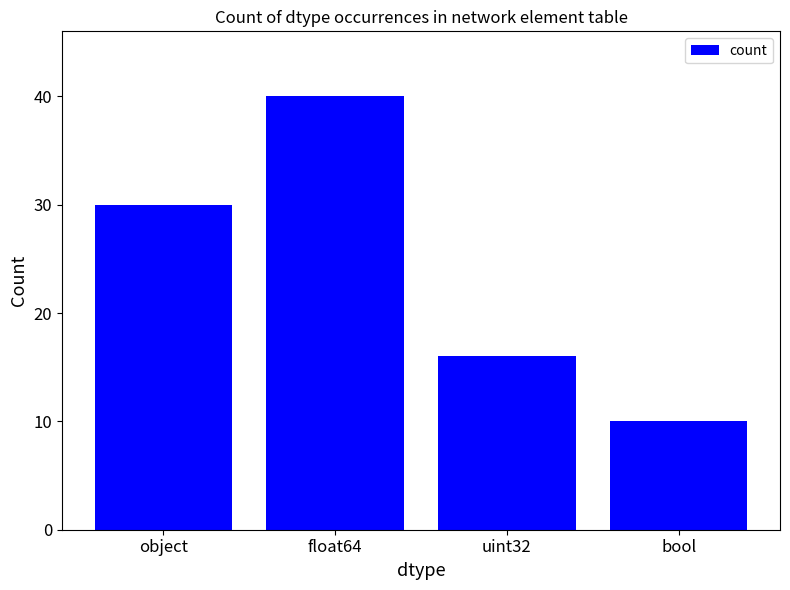

What is the average value?

24